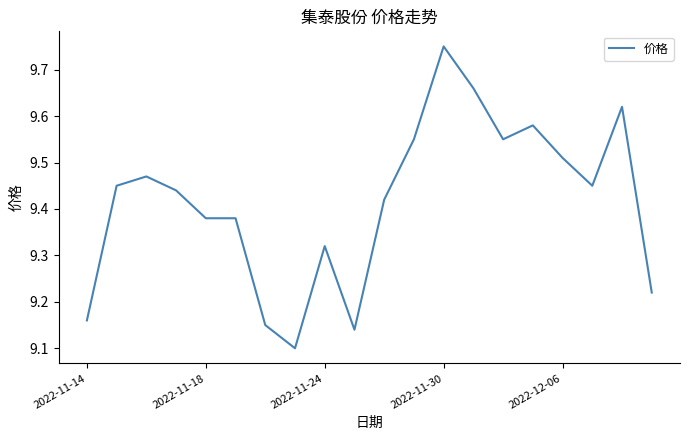

What is the difference between the maximum and minimum values?

0.7